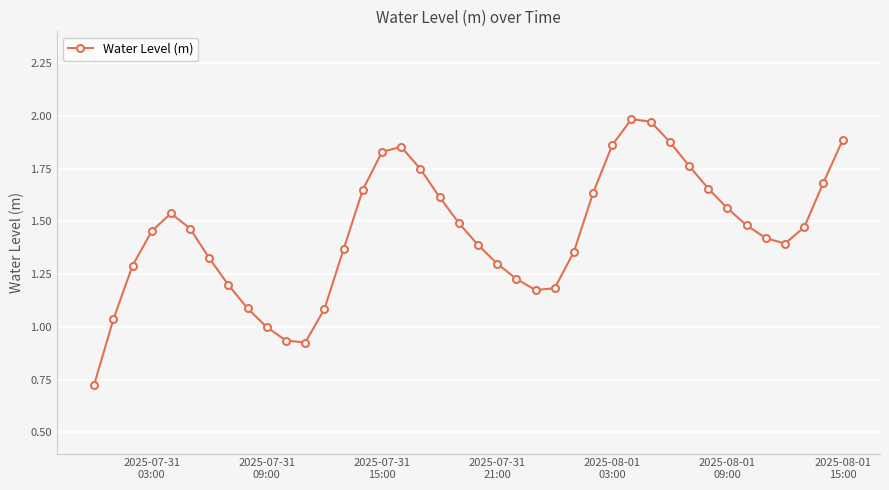

How many interior local peaks (higher than both neighbors) does the data have?

3